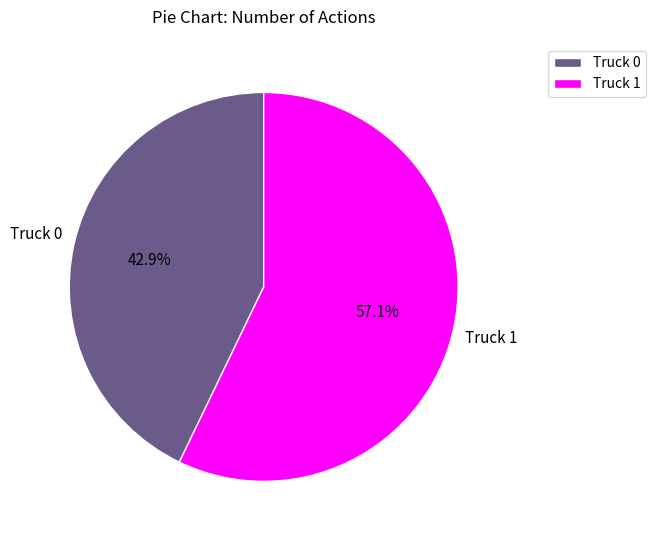

Is there any slice that represents more than half of the pie?

Yes